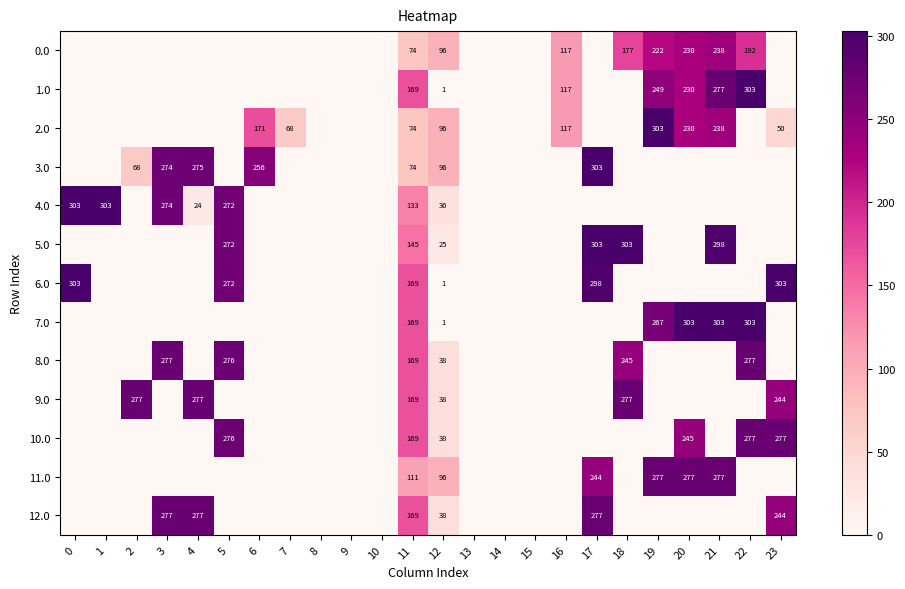

Rank the series by their maximum value, from lowest to highest.

0.0, 8.0, 9.0, 10.0, 11.0, 12.0, 1.0, 2.0, 3.0, 4.0, 5.0, 6.0, 7.0